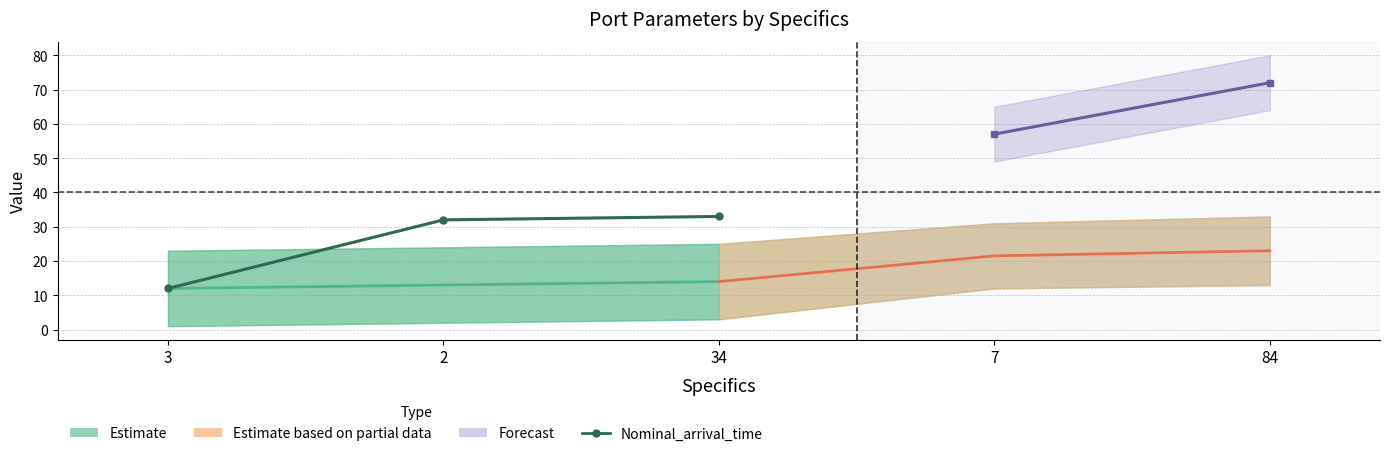

At how many categories does at least one series exceed 22?

5